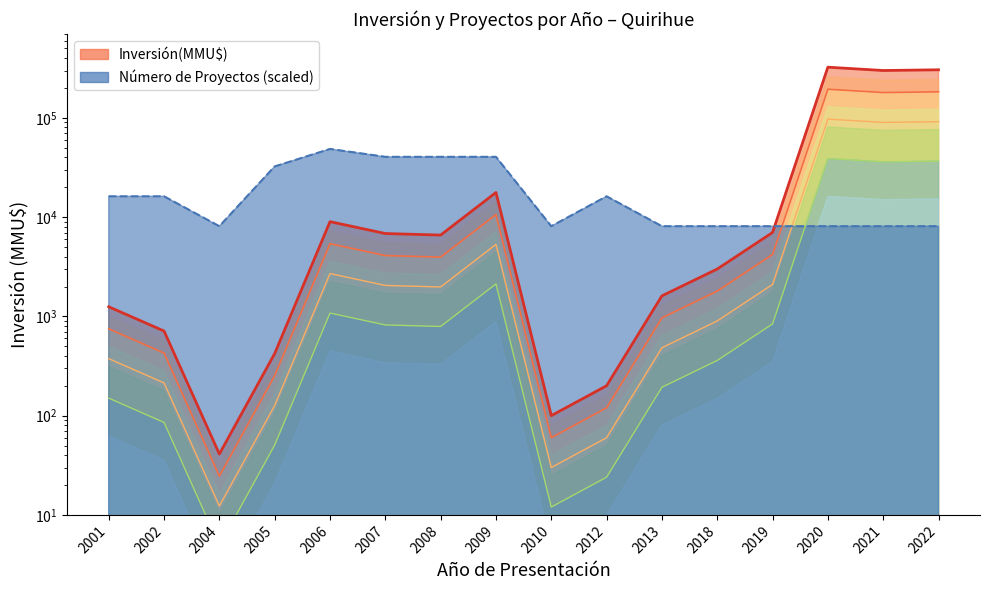

At which category is the sum across all series the highest?

2020